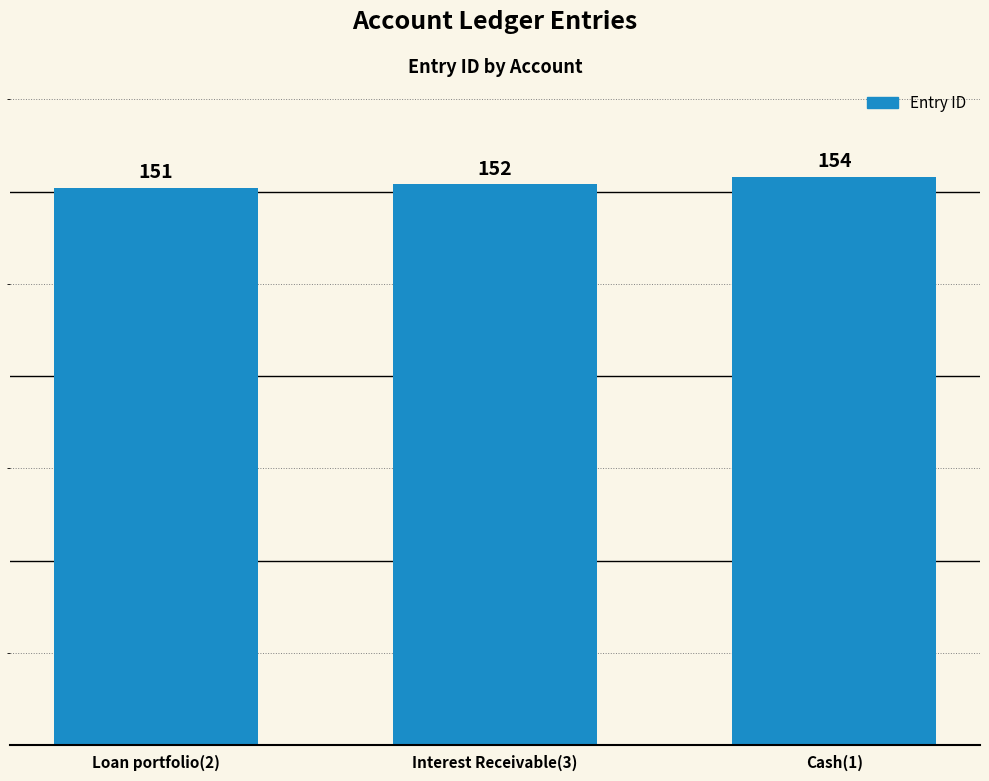

The value at Interest Receivable(3) is 152. True or false?

True